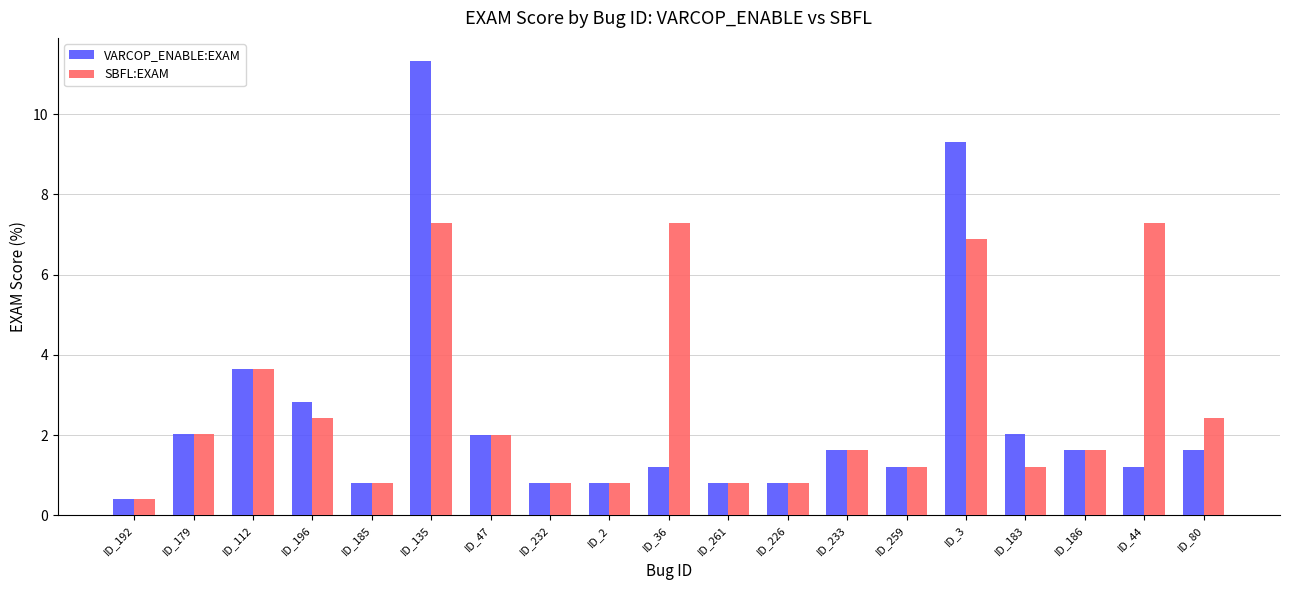

What are all the series names shown in the legend?

VARCOP_ENABLE:EXAM, SBFL:EXAM